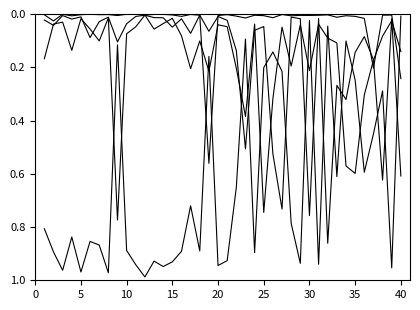

Does the chart display data point markers on the line(s)?

No